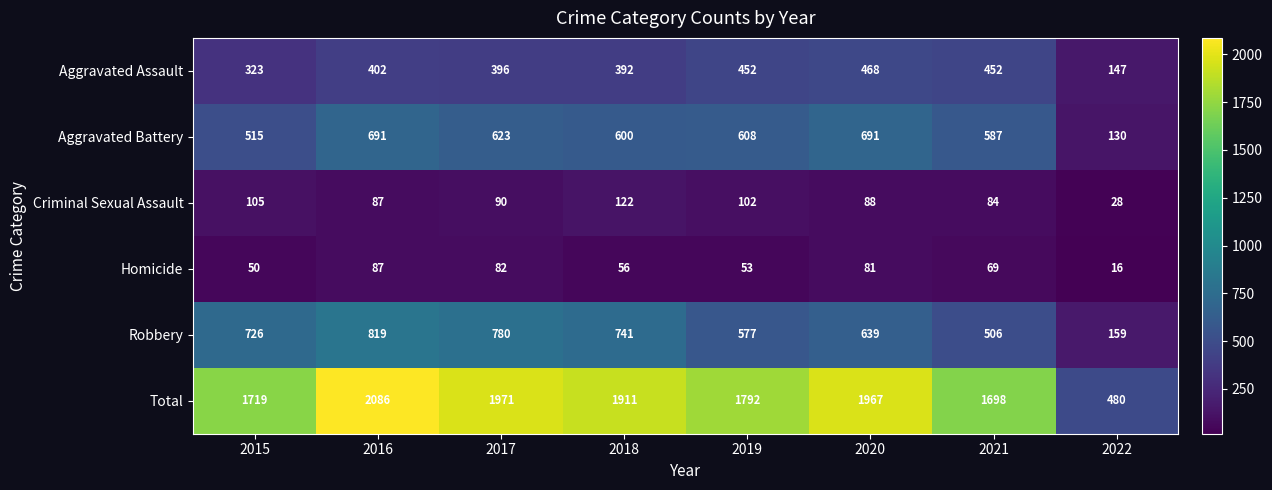

What is the highest value of the Robbery series?

819